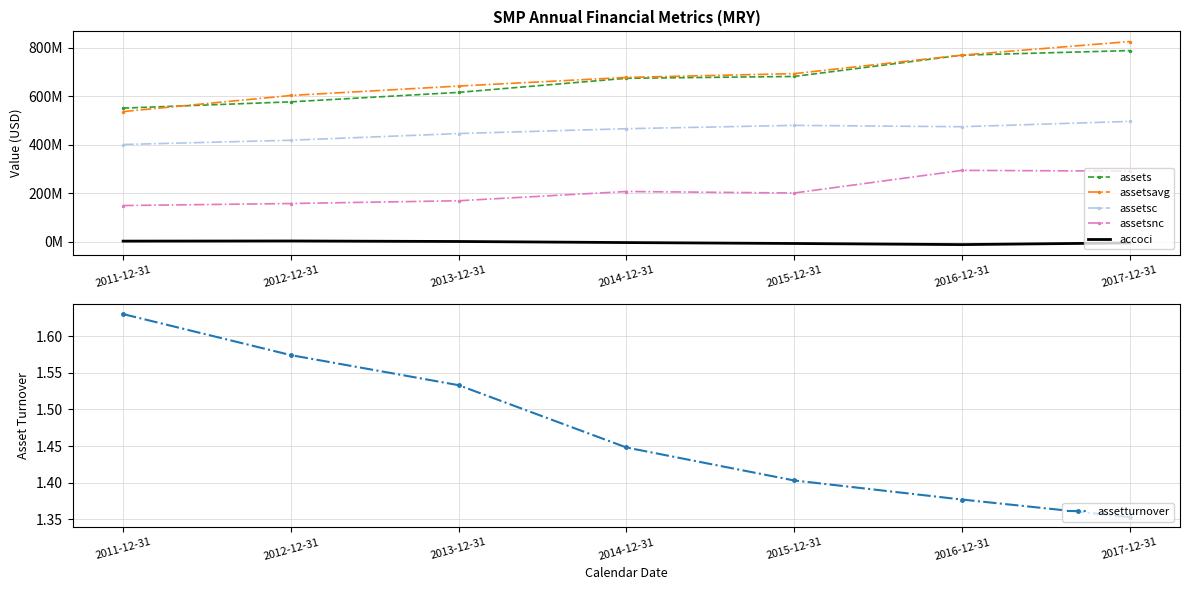

At how many categories does at least one series exceed 184403172?

7